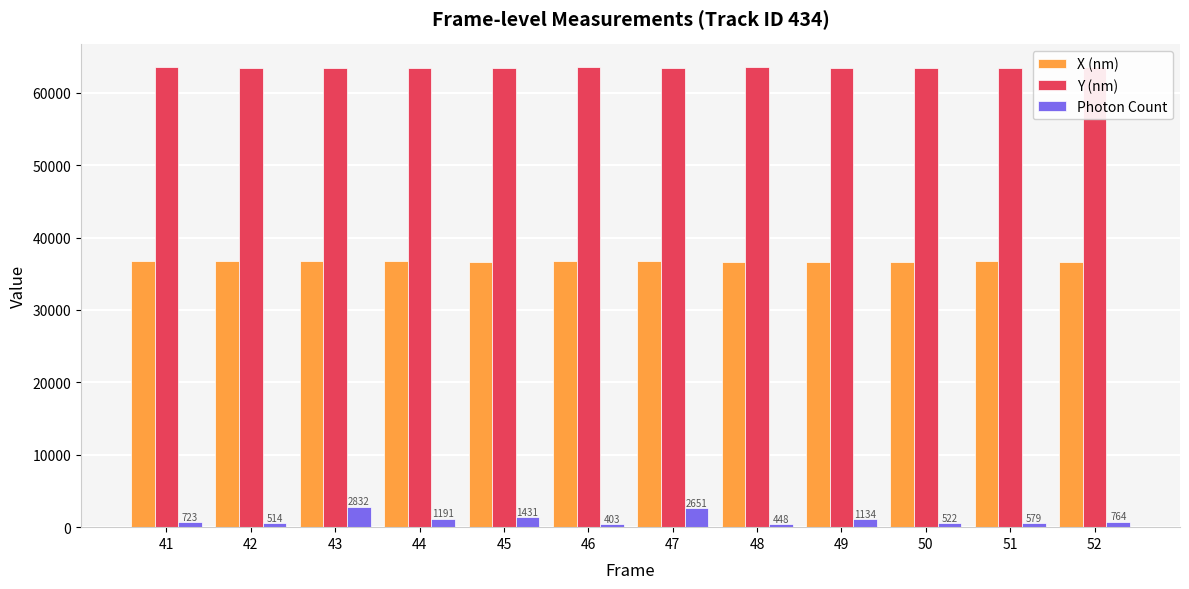

What is the greatest value displayed?

63522.0